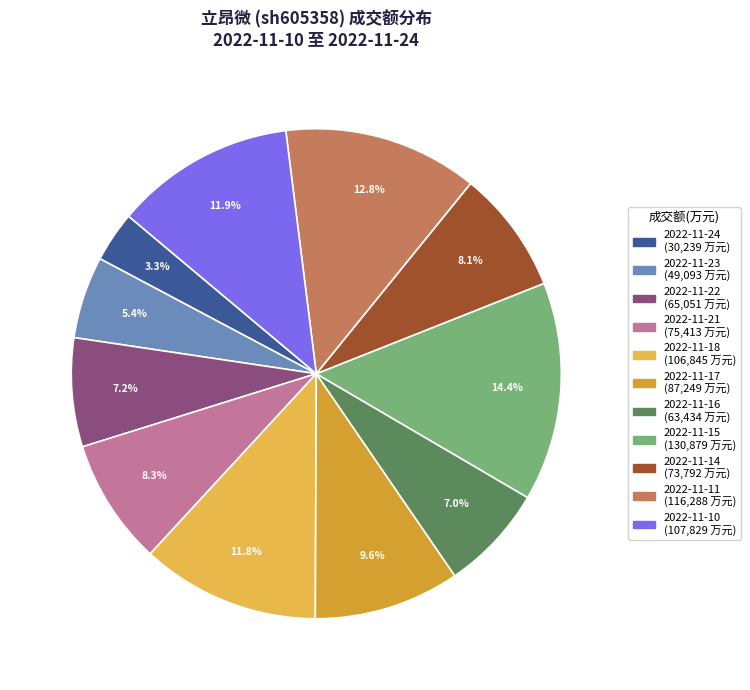

Count the number of slices in the pie.

11